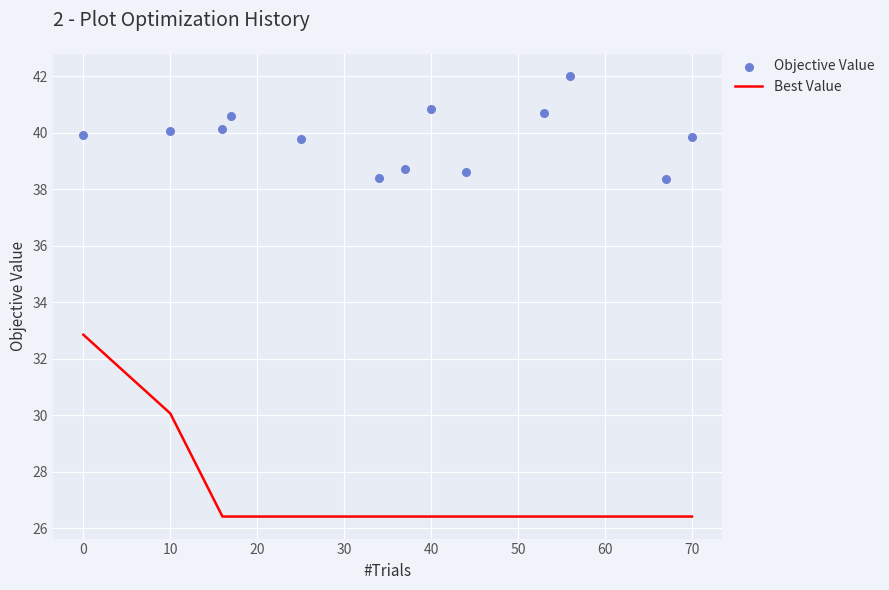

Which series has the widest spread of Y values?

Best Value